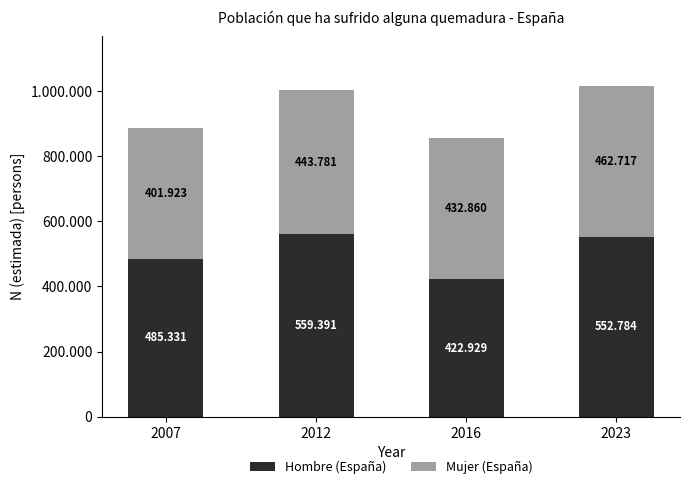

The value of Mujer (España) at 2023 is 462717. True or false?

True